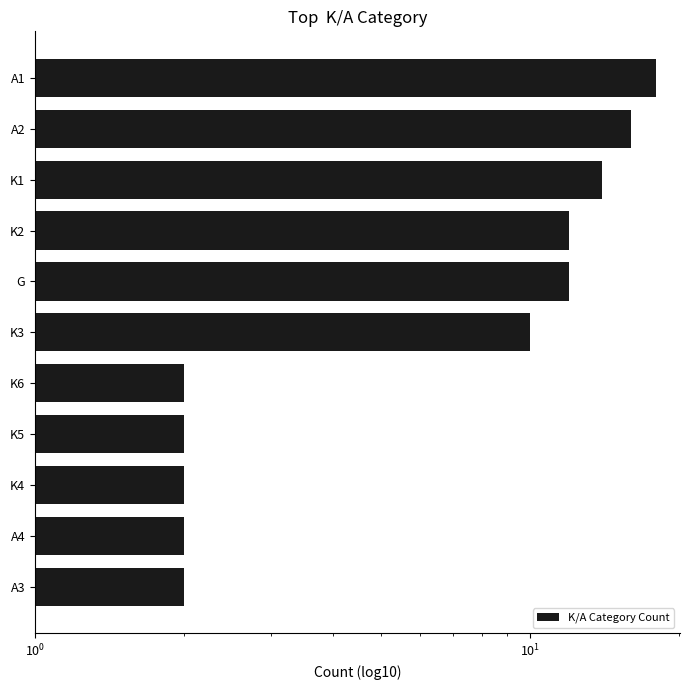

What is the average value?

8